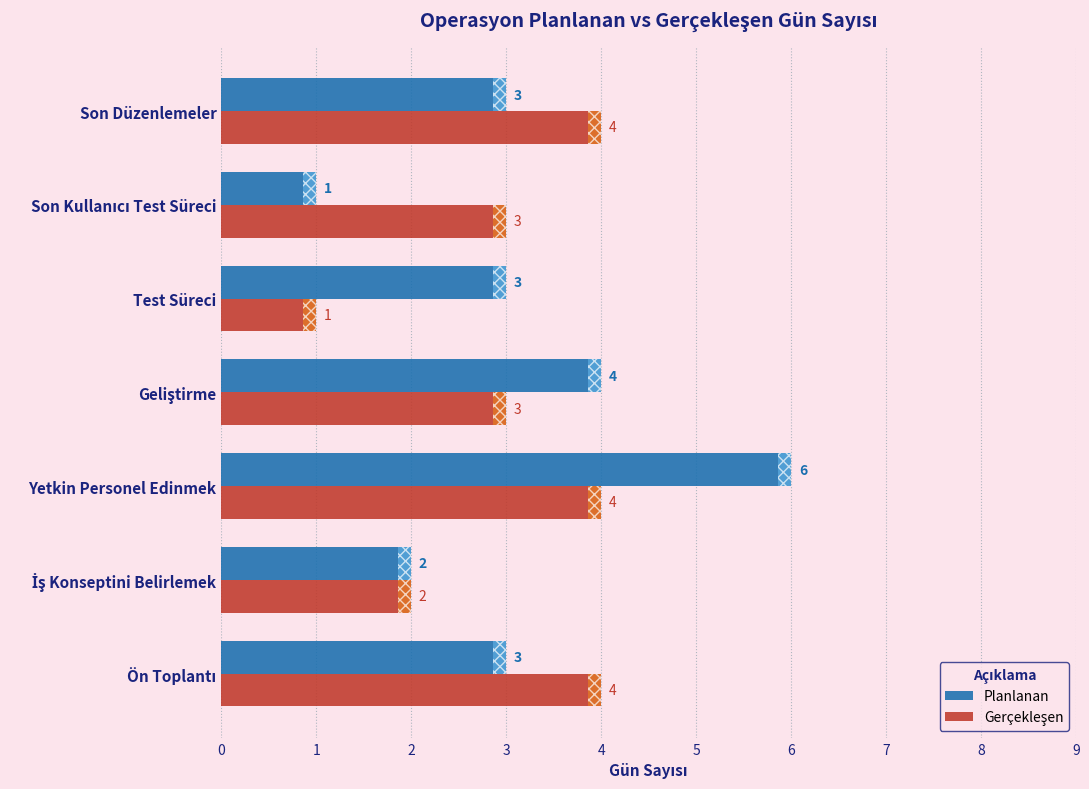

At which category does the chart reach its peak across all series?

Yetkin Personel Edinmek